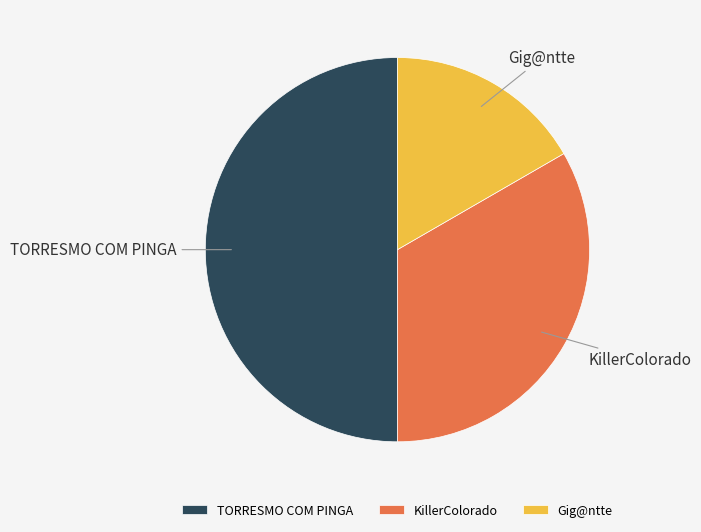

How many segments does this pie chart have?

3